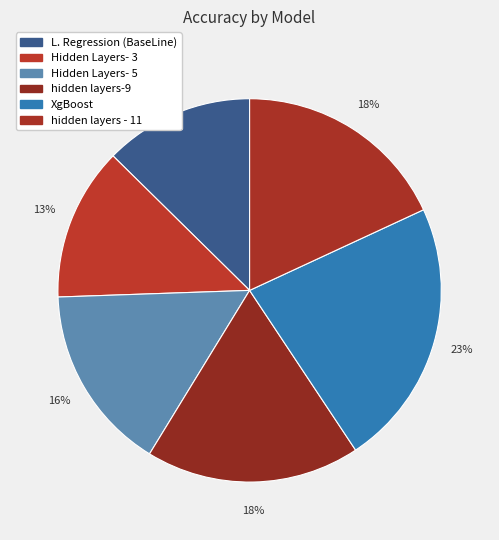

The Hidden Layers- 3 slice represents 2% of the pie. True or false?

False